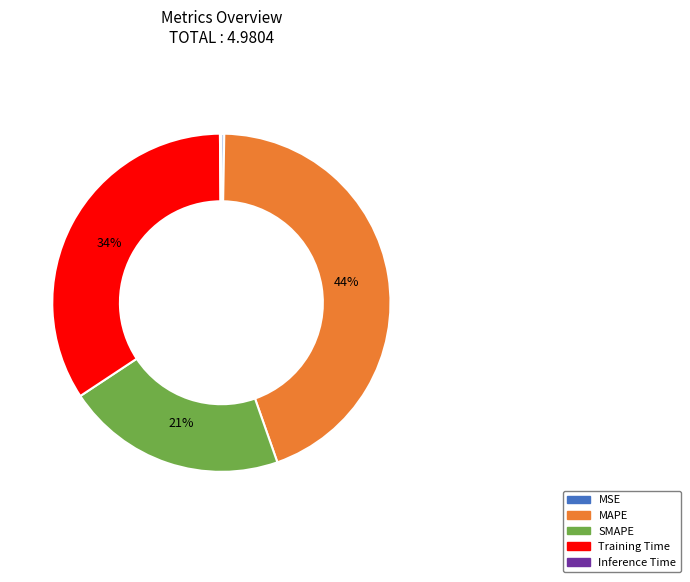

Is there a majority slice in this chart?

No